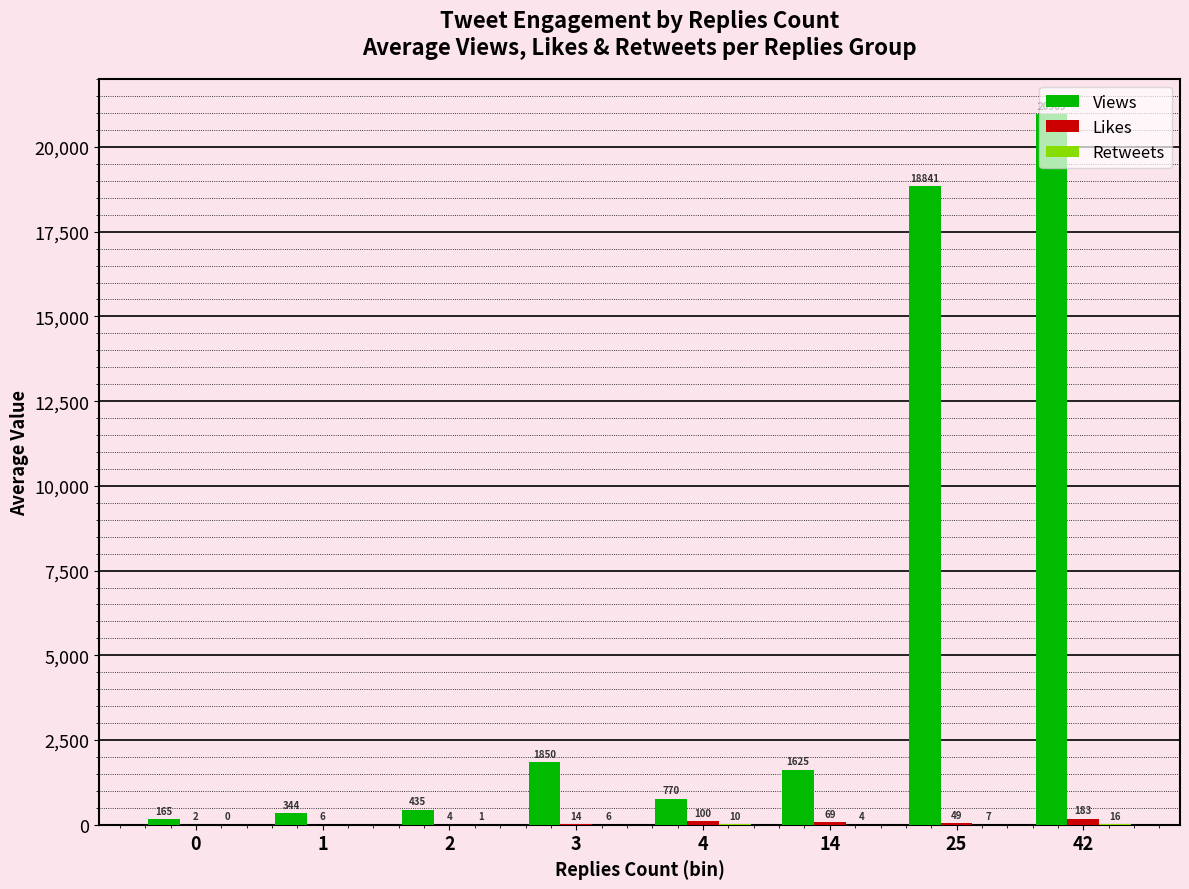

Which series changed the most between 14 and 25?

Views